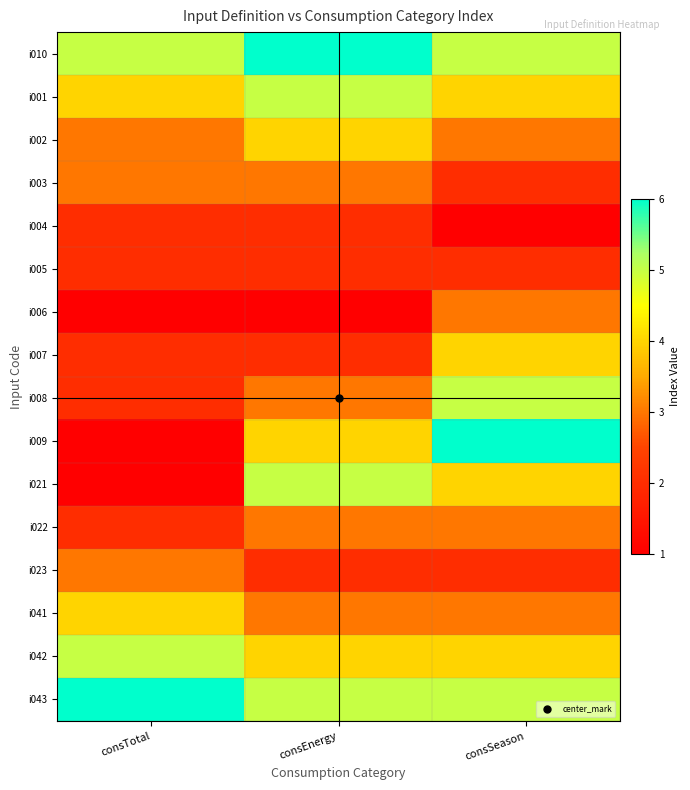

How many series are shown in this chart?

16